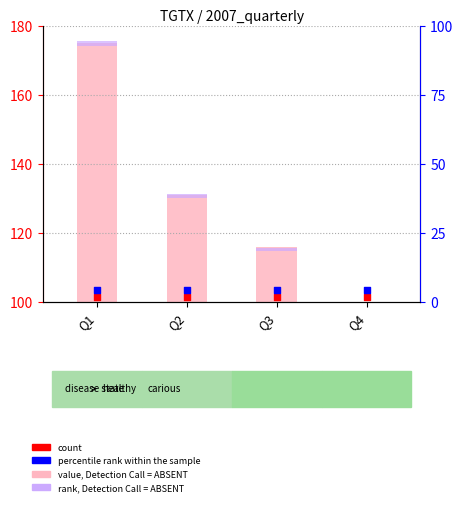

What are all the series names shown in the legend?

value, Detection Call = ABSENT, rank, Detection Call = ABSENT, count, percentile rank within the sample